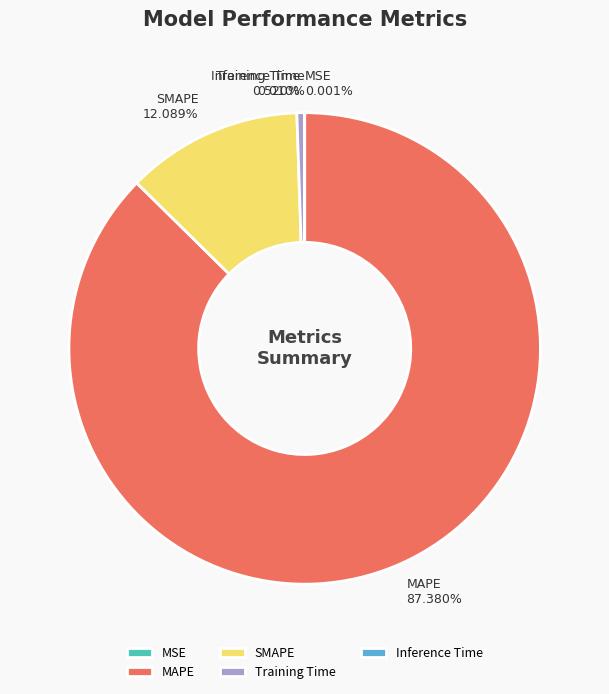

Which category has the biggest portion of the pie?

MAPE